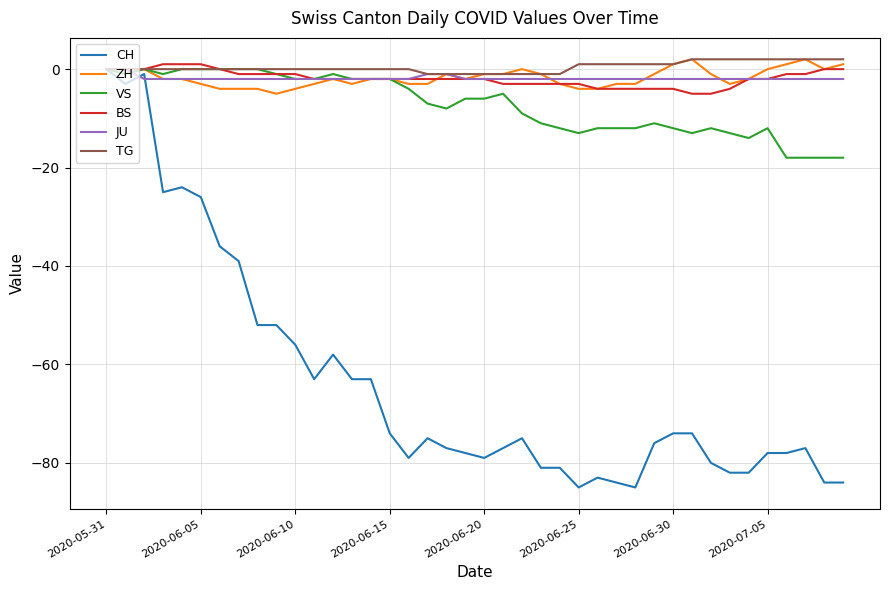

What is the minimum value for VS?

-18